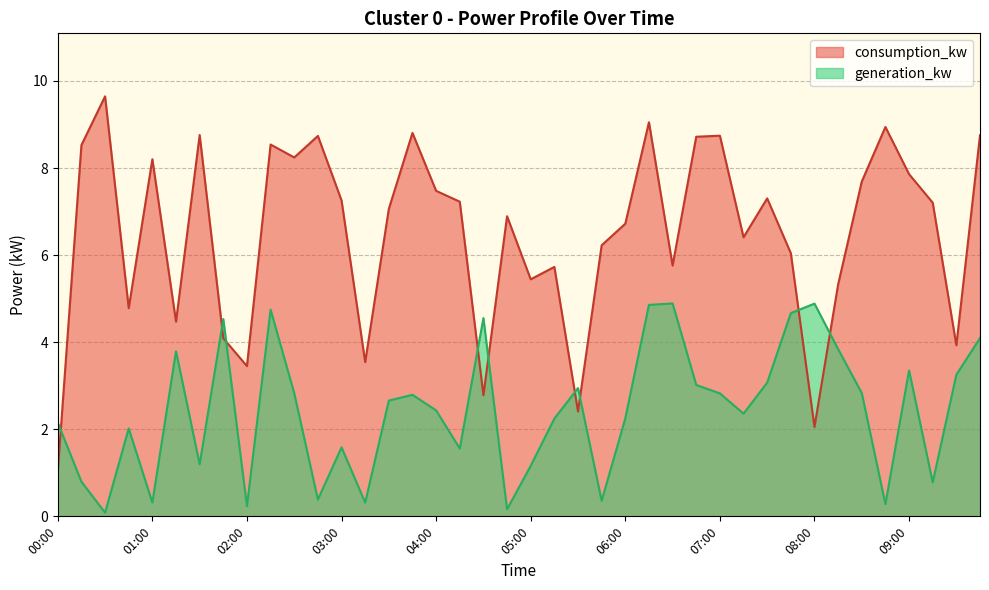

Where is the first local maximum for generation_kw?

00:45